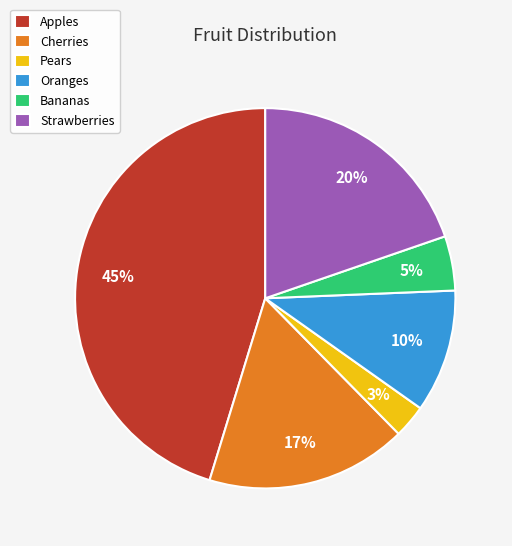

What percentage is the Cherries slice, to the nearest percent?

17%